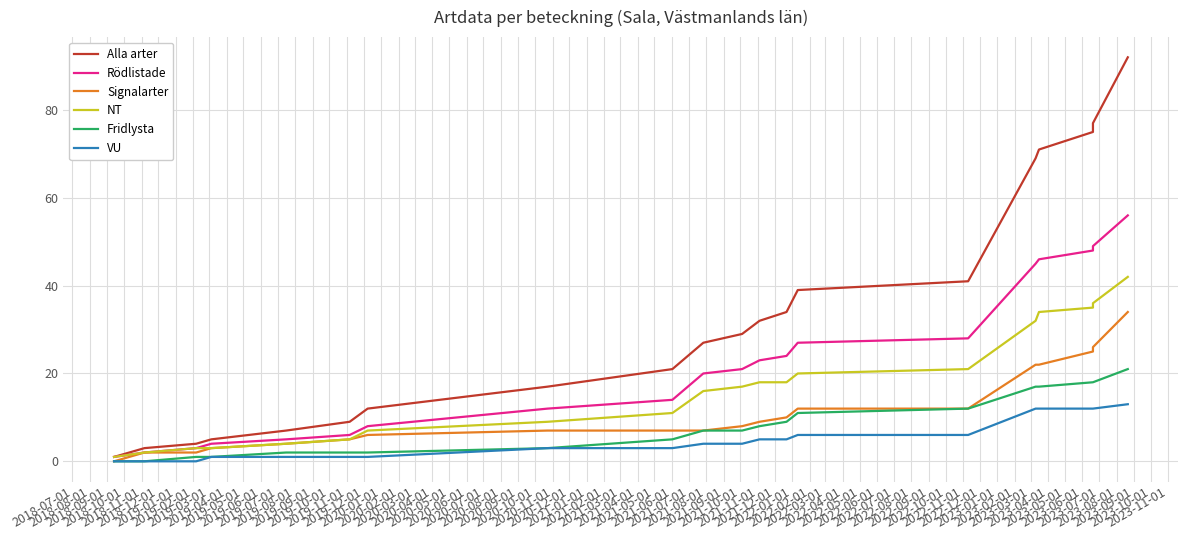

Reading left to right, what are all the values shown in this chart?

Alla arter: 1	3	4	5	7	9	12	17	21	27	29	32	34	39	41	69	71	75	77	92
Rödlistade: 1	2	3	4	5	6	8	12	14	20	21	23	24	27	28	45	46	48	49	56
Signalarter: 0	2	2	3	4	5	6	7	7	7	8	9	10	12	12	22	22	25	26	34
NT: 1	2	3	3	4	5	7	9	11	16	17	18	18	20	21	32	34	35	36	42
Fridlysta: 0	0	1	1	2	2	2	3	5	7	7	8	9	11	12	17	17	18	18	21
VU: 0	0	0	1	1	1	1	3	3	4	4	5	5	6	6	12	12	12	12	13